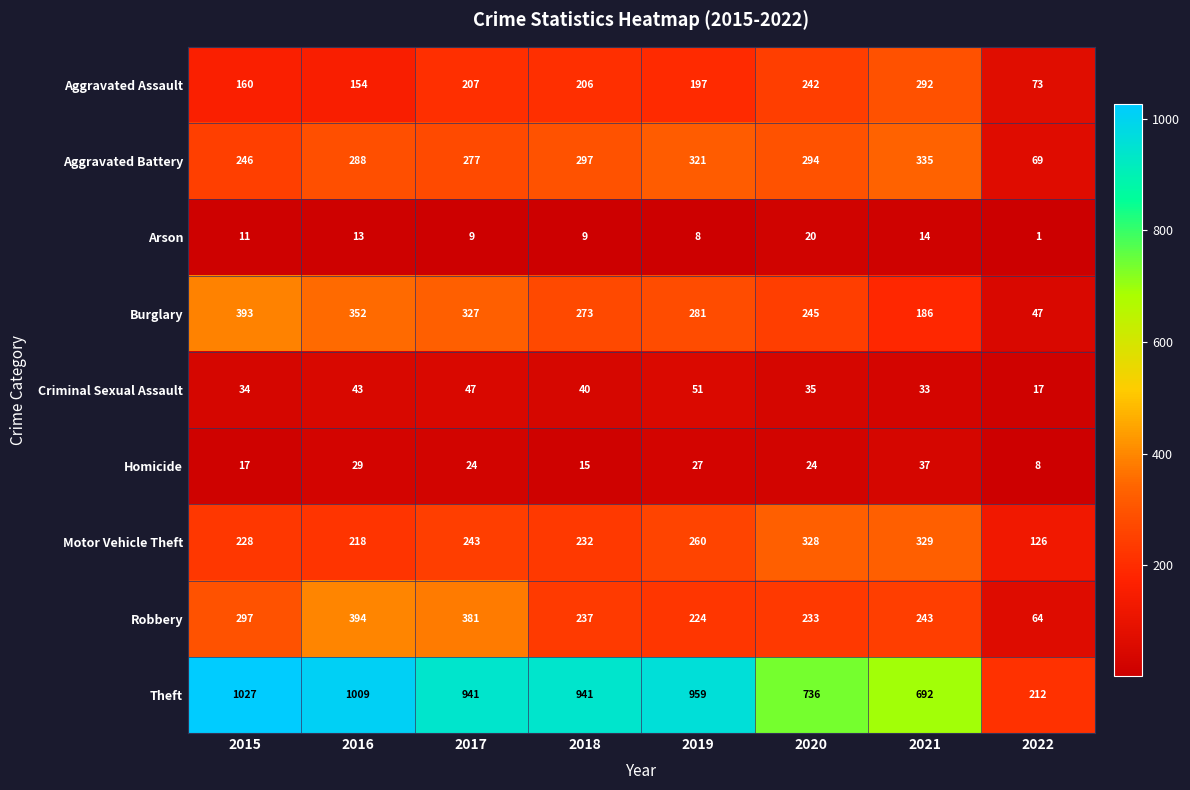

Which label corresponds to the largest value in the chart?

2015